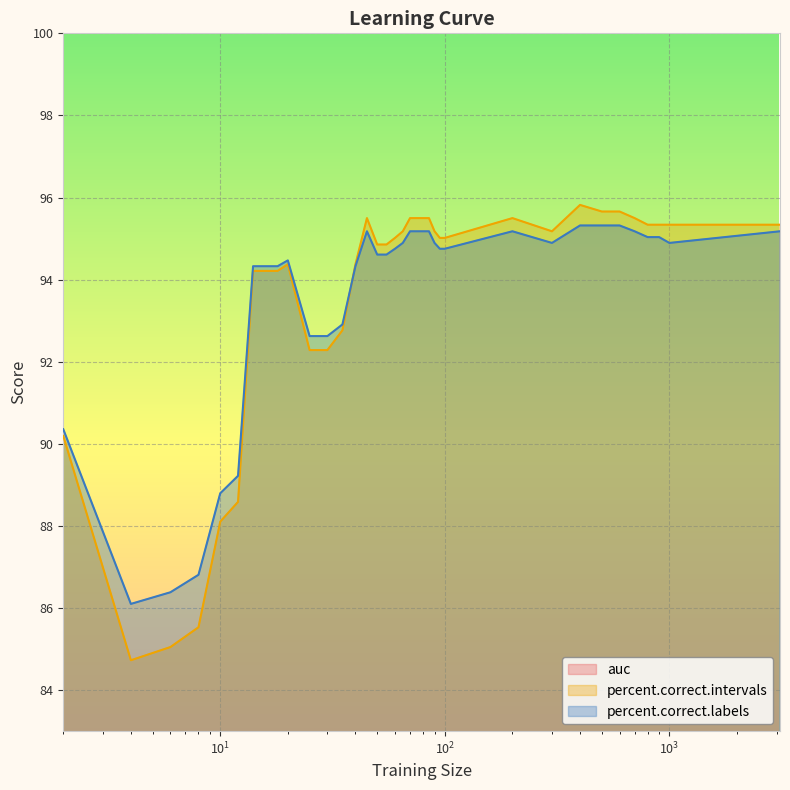

What is the value of the percent.correct.intervals point at the 14th from the left?

94.4